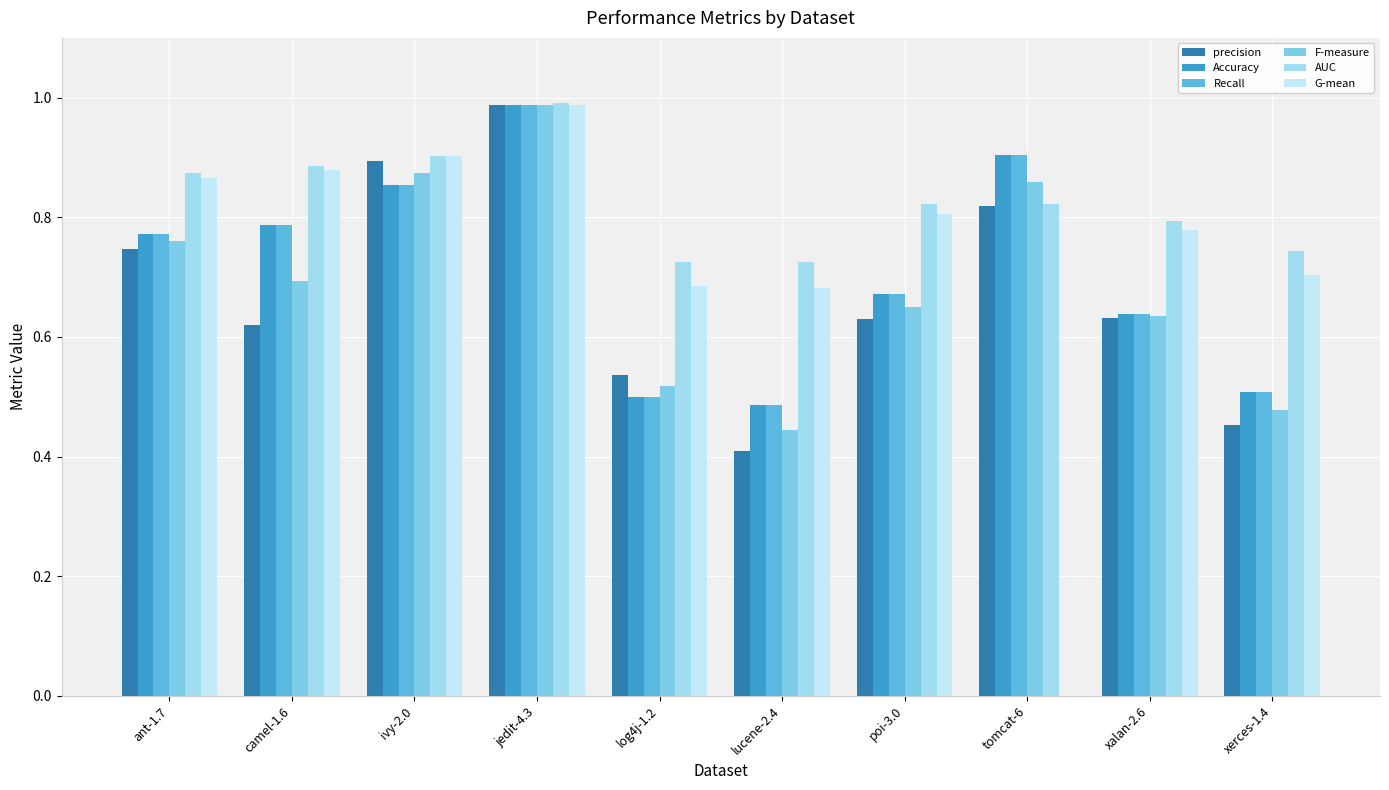

Which series has the largest total across all categories?

AUC